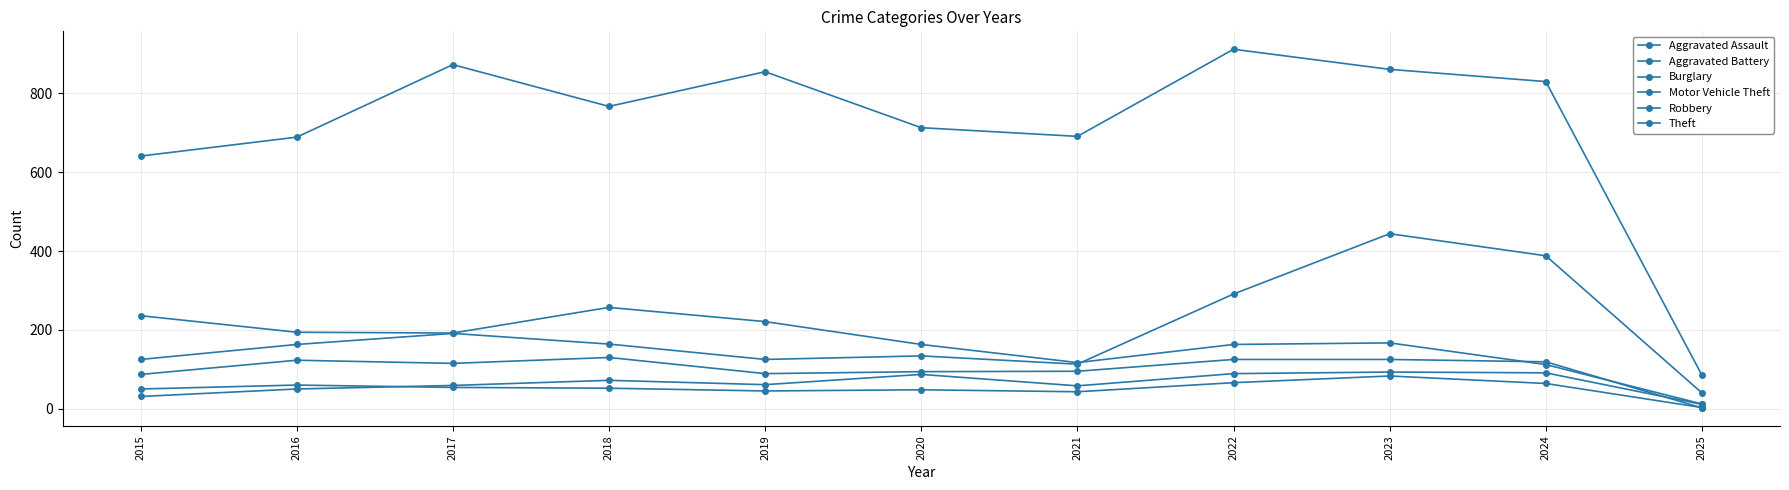

Does the chart have visible grid lines?

Yes